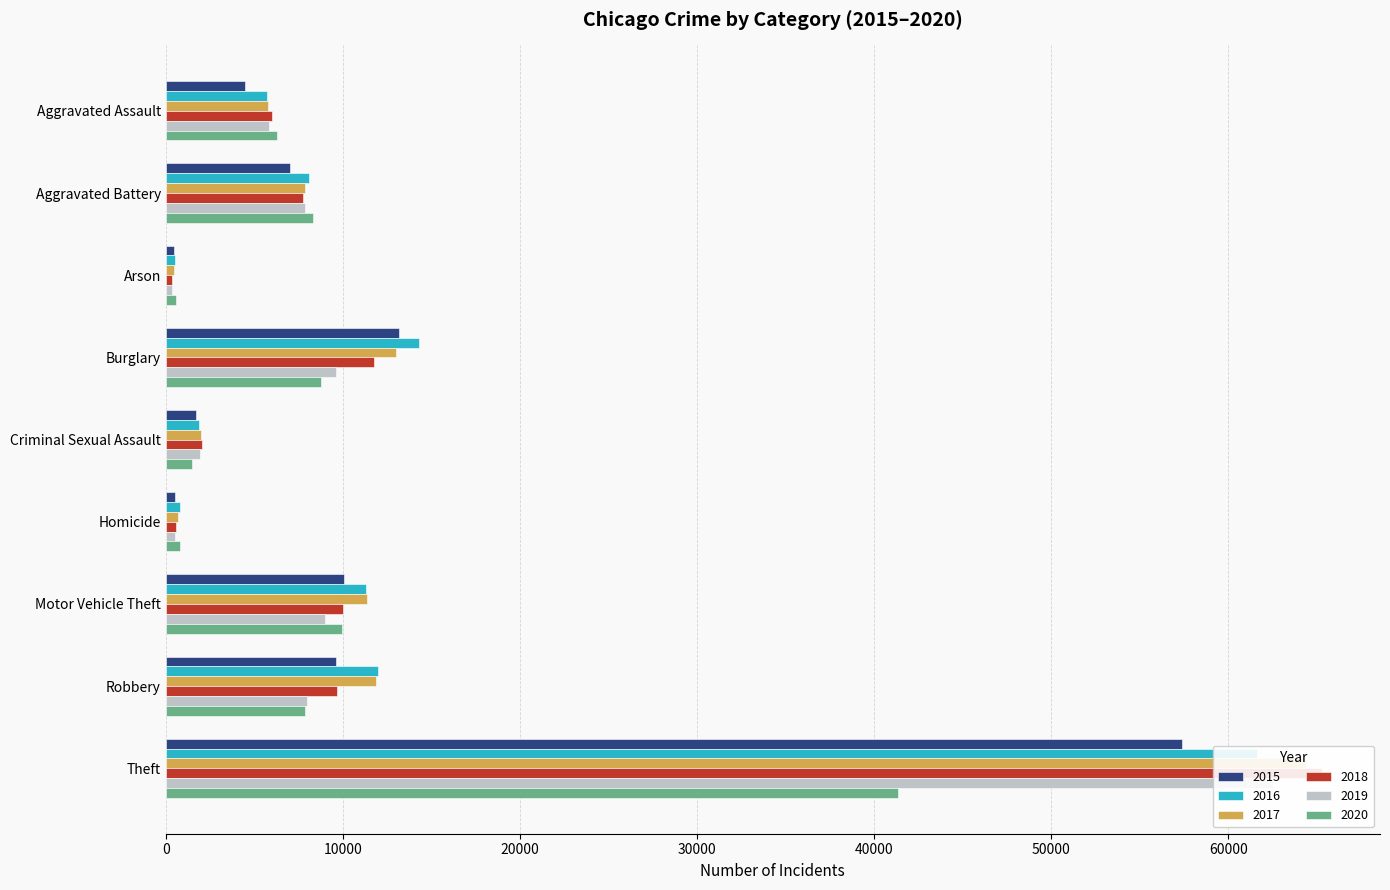

What is the approximate value of 2015 at Aggravated Assault, to the nearest 10?

4480